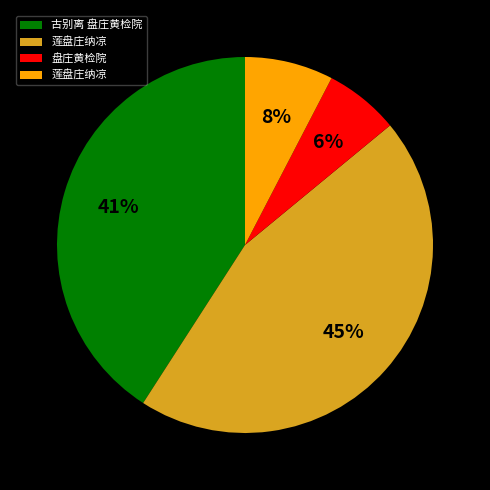

Is there a majority slice in this chart?

No